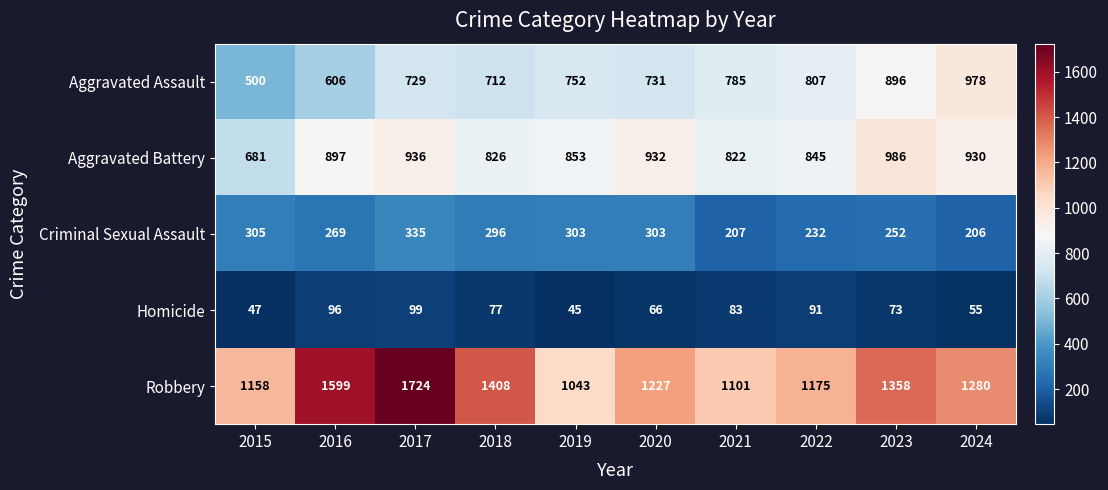

What is the average value of the Aggravated Assault series?

750